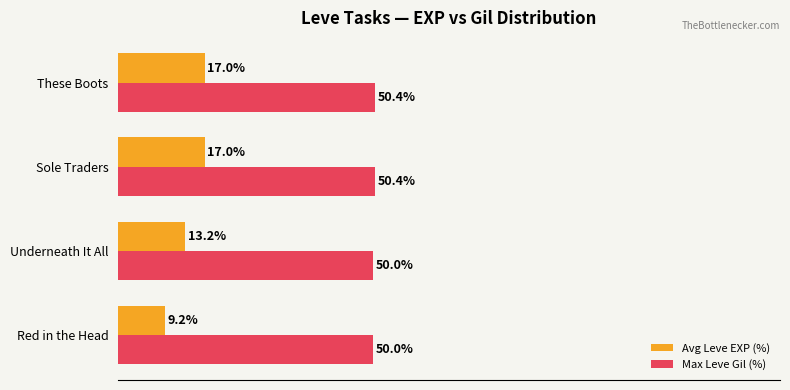

Which label corresponds to the smallest value in the chart?

Red in the Head